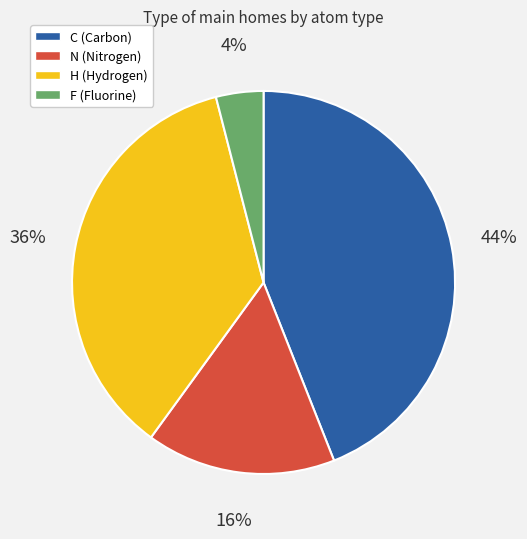

The C slice represents 54% of the pie. True or false?

False